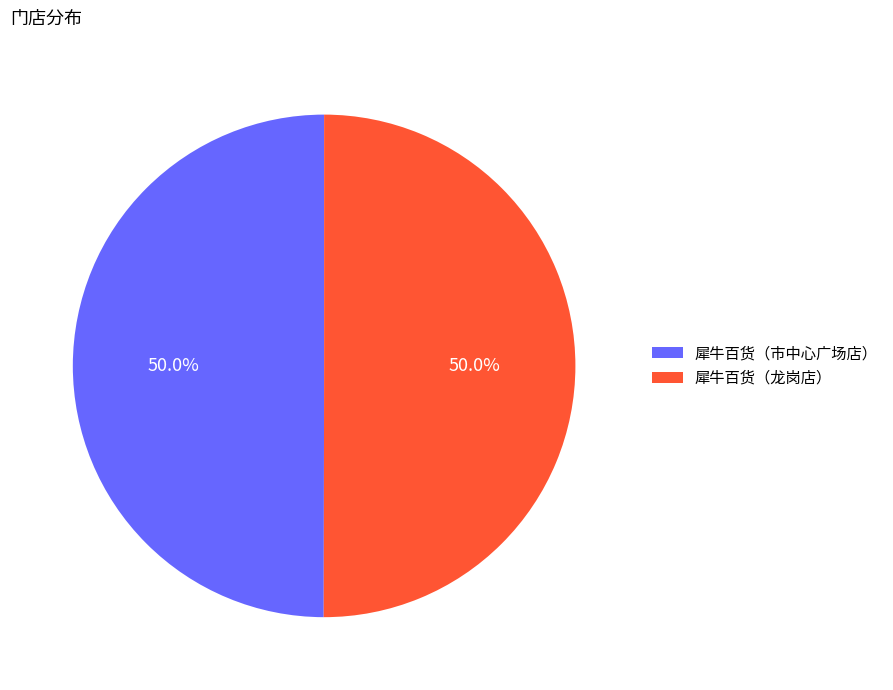

To the nearest percent, what portion does 犀牛百货（龙岗店） represent?

50%